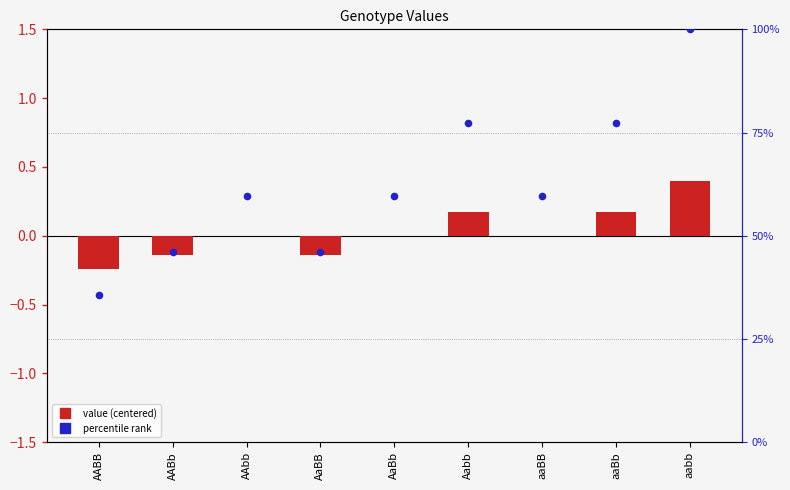

Is the value of value (centered) at AABb greater than the value of percentile rank at aaBB?

No